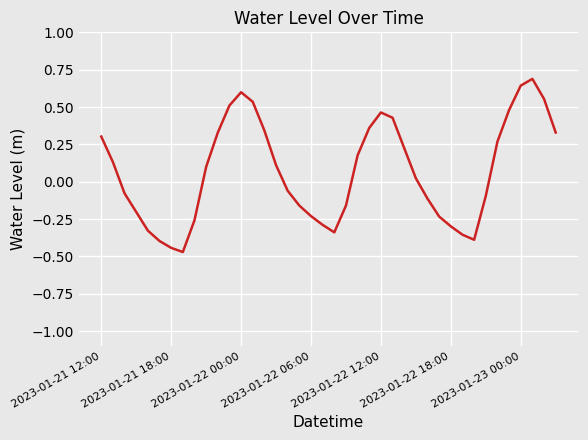

What is the maximum value shown in the chart?

0.7